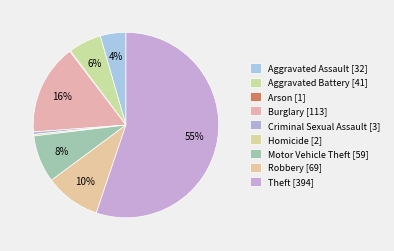

Is the sum of Theft and Homicide greater than half?

Yes